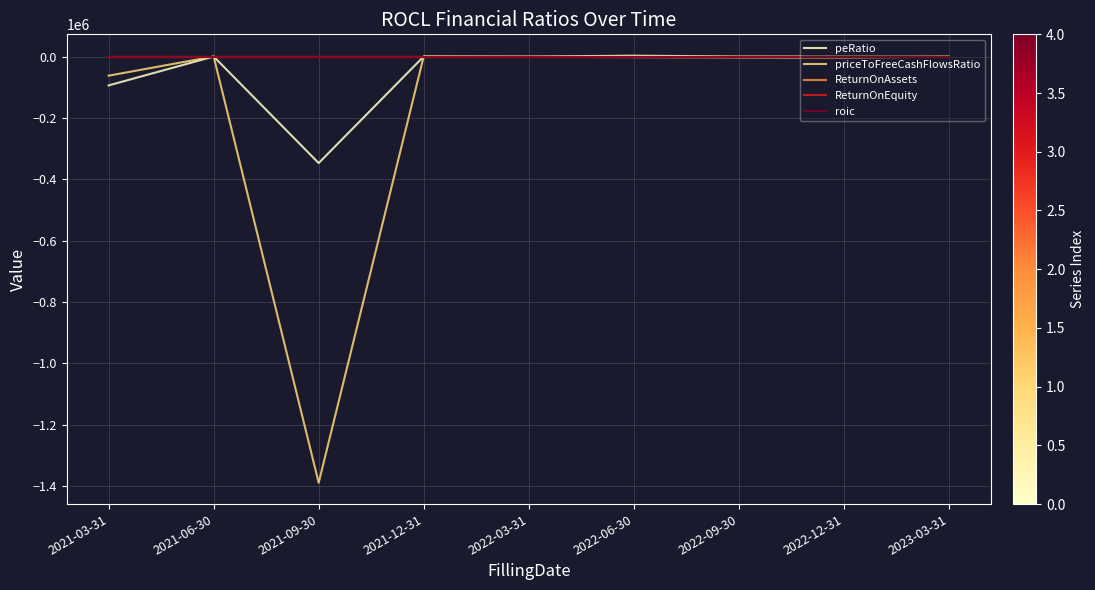

How many series are shown in this chart?

5